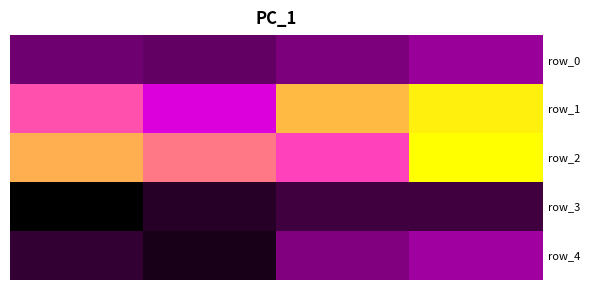

What is the sum of all row_0 values?

2.6